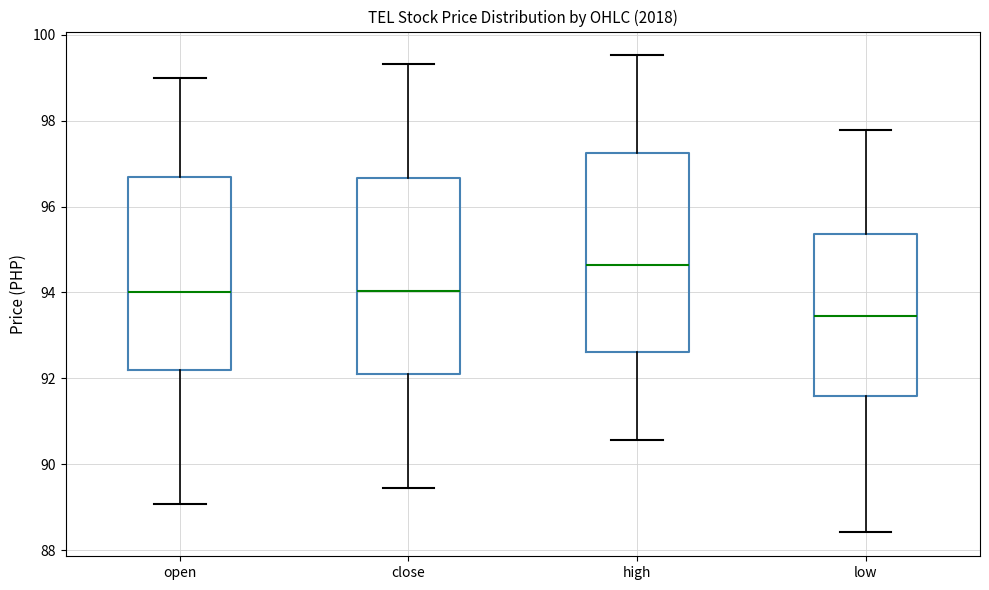

Which box has the highest median line?

high